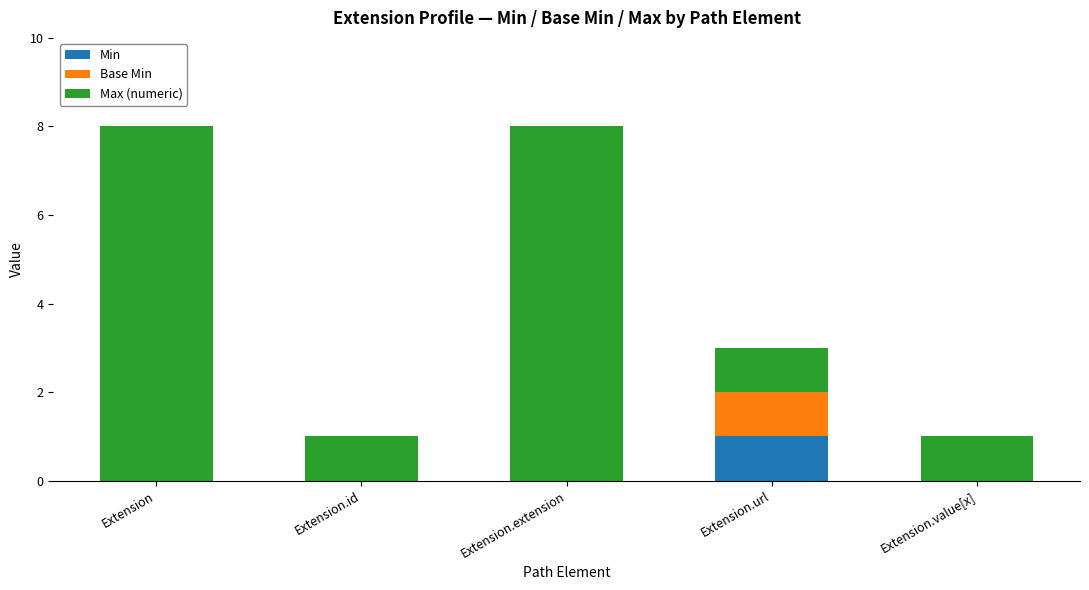

Does the chart contain stacked bars?

Yes